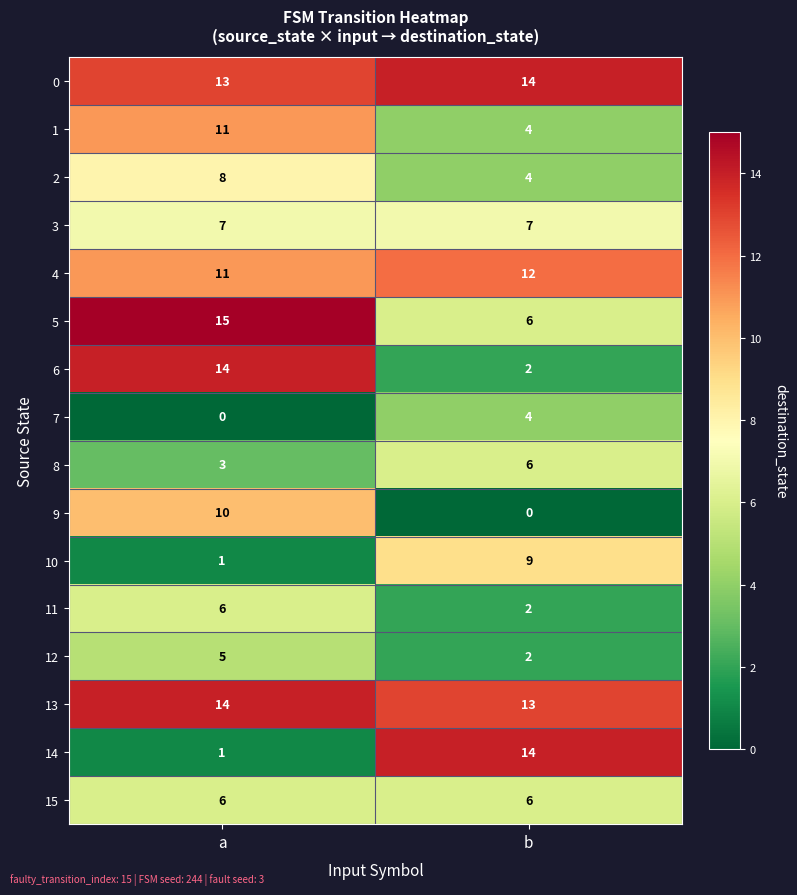

What is the minimum value for 13?

13